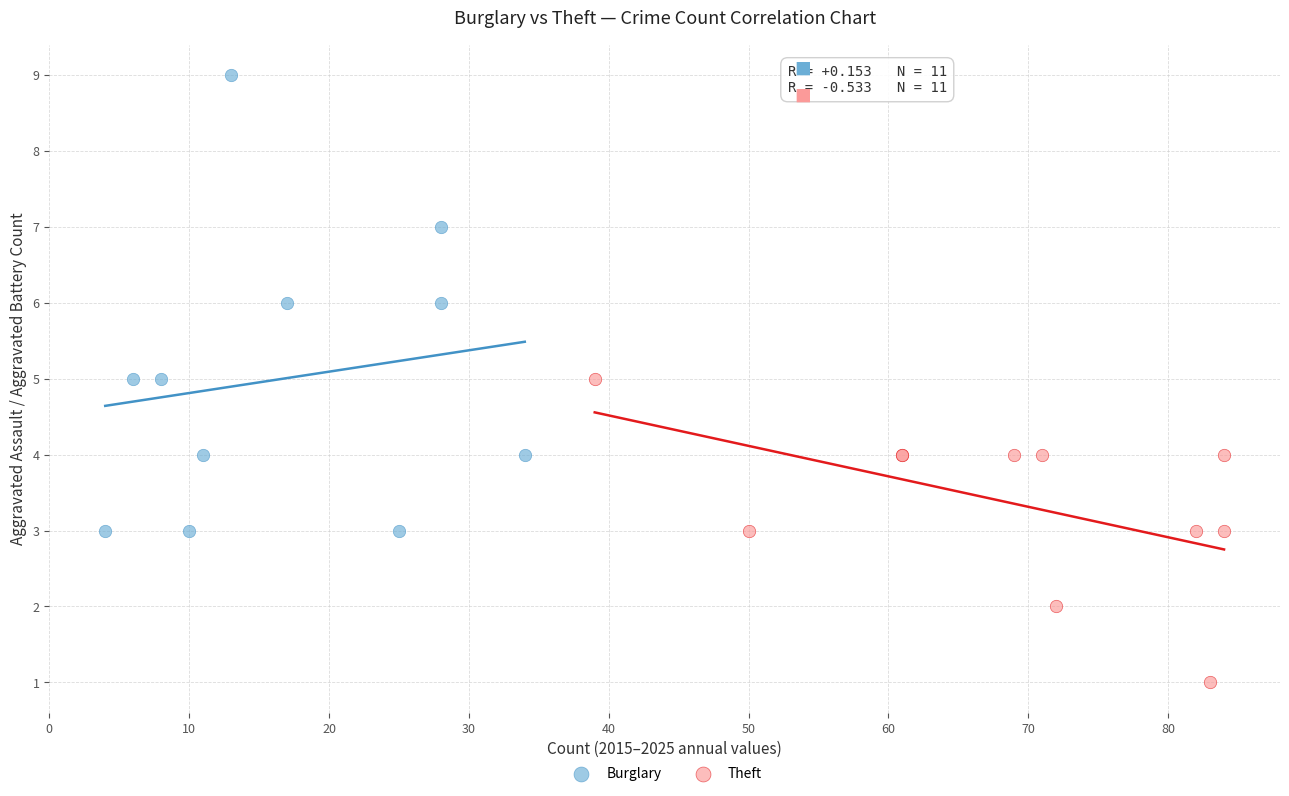

Which series contains the lowest Y value?

Theft